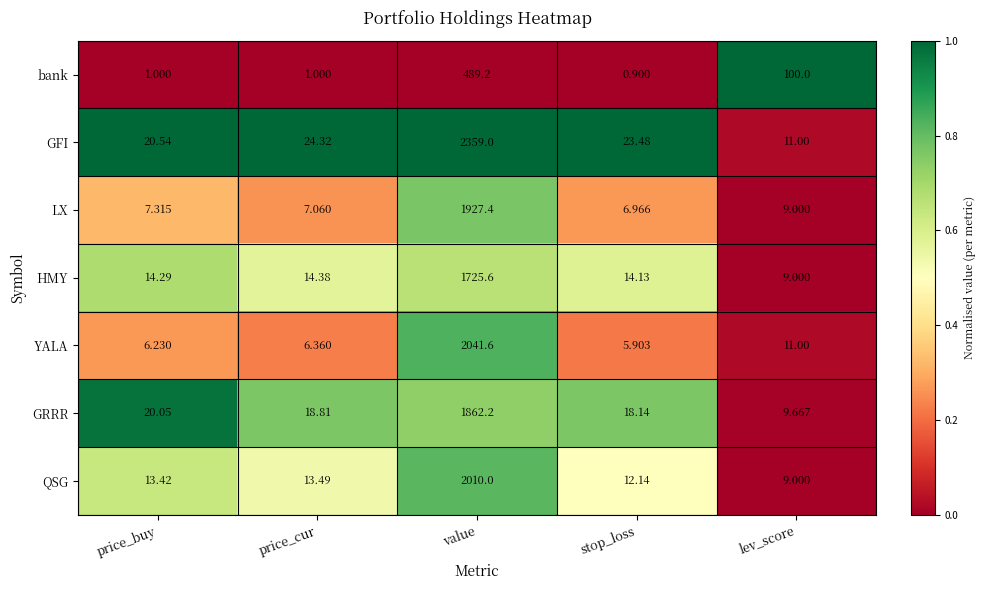

At which label does LX first exceed 7?

price_buy